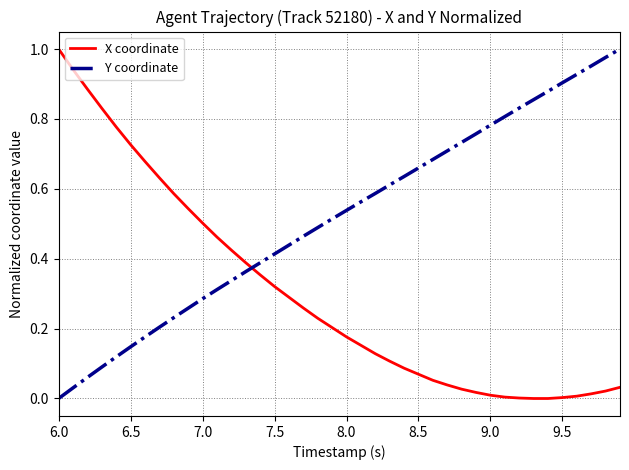

Rank the series by their average value, from highest to lowest.

Y coordinate, X coordinate